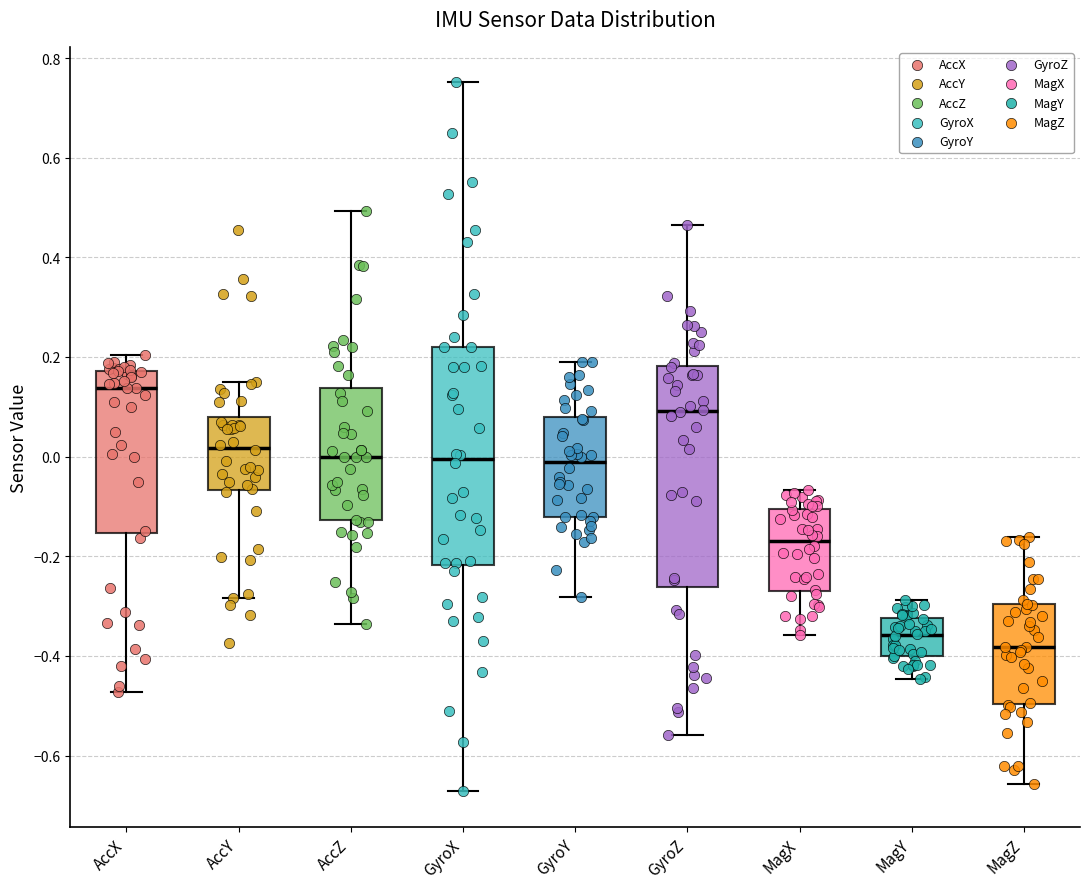

Reading left to right, transcribe this box plot: for each box, give where its median line is, the range the box spans, and where its two whiskers end, as read against the y-axis. The values are not printed on the chart, so give them approximately, as read against the axis.

AccX: median 0.14, box -0.16 to 0.18, whiskers -0.48 to 0.20
AccY: median 0.02, box -0.06 to 0.08, whiskers -0.28 to 0.14
AccZ: median 0.00, box -0.12 to 0.14, whiskers -0.34 to 0.50
GyroX: median 0.00, box -0.22 to 0.22, whiskers -0.68 to 0.76
GyroY: median -0.02, box -0.12 to 0.08, whiskers -0.28 to 0.20
GyroZ: median 0.10, box -0.26 to 0.18, whiskers -0.56 to 0.46
MagX: median -0.16, box -0.26 to -0.10, whiskers -0.36 to -0.06
MagY: median -0.36, box -0.40 to -0.32, whiskers -0.44 to -0.28
MagZ: median -0.38, box -0.50 to -0.30, whiskers -0.66 to -0.16